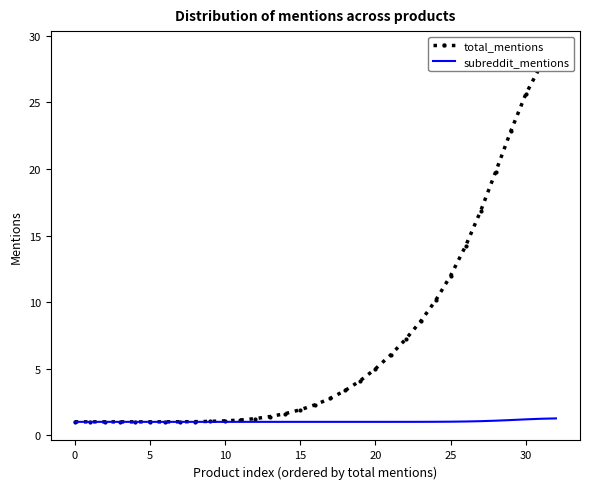

Count the number of categories in the chart.

33